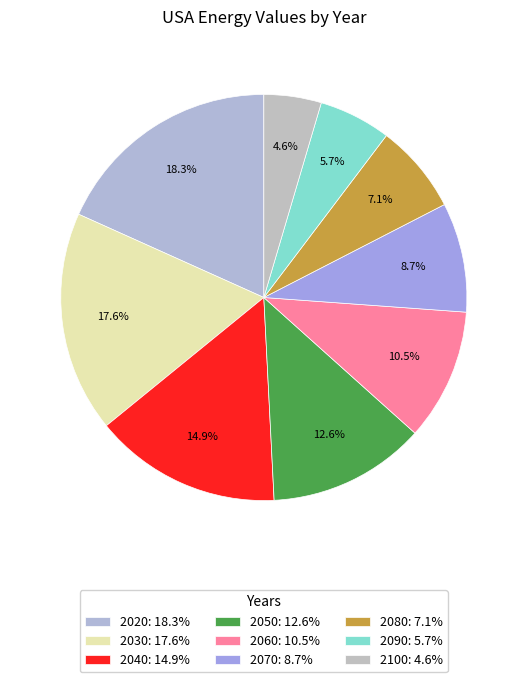

Do 2020 and 2040 together represent more than half of the pie?

No